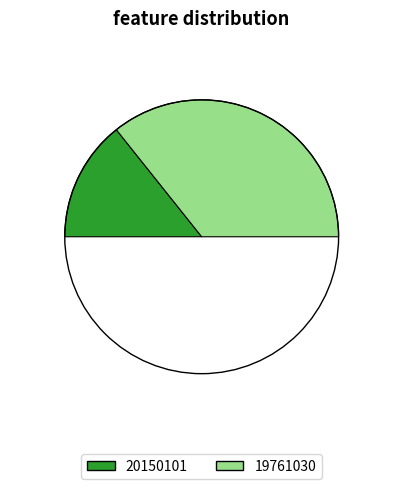

To the nearest percent, what is the difference between the largest and smallest slice percentages?

43%